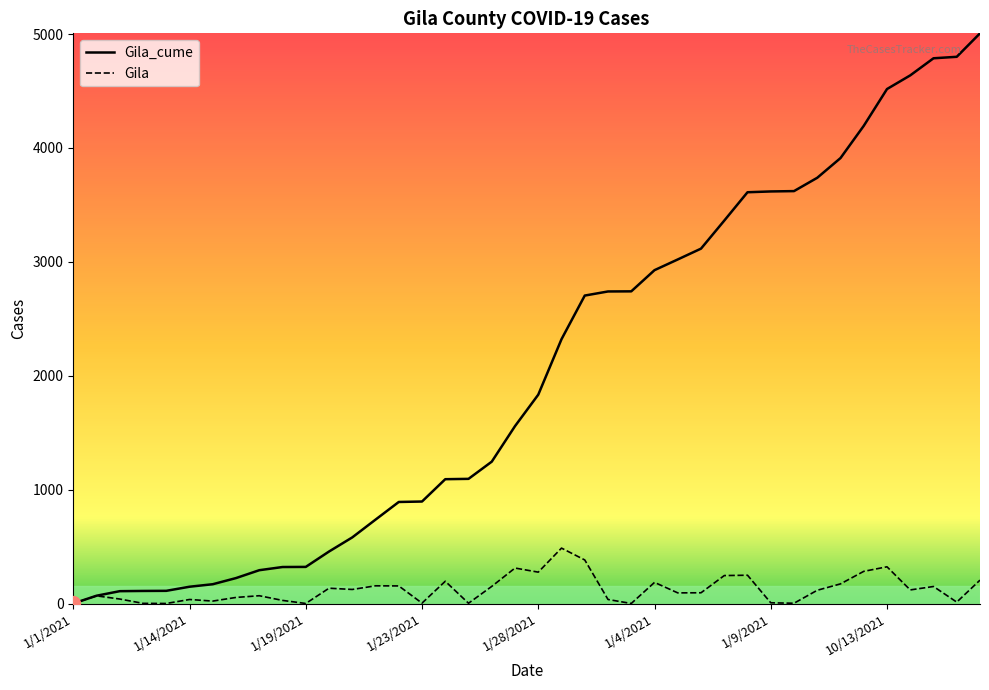

Which series has the largest range (max minus min)?

Gila_cume